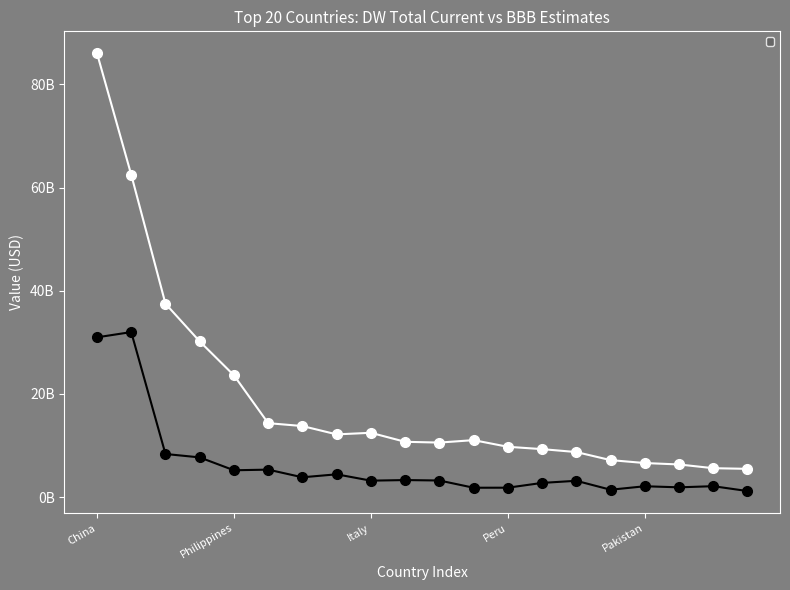

What is the sum of all _bbb_uncor0.2_dw_tot_curr values?

384044424975